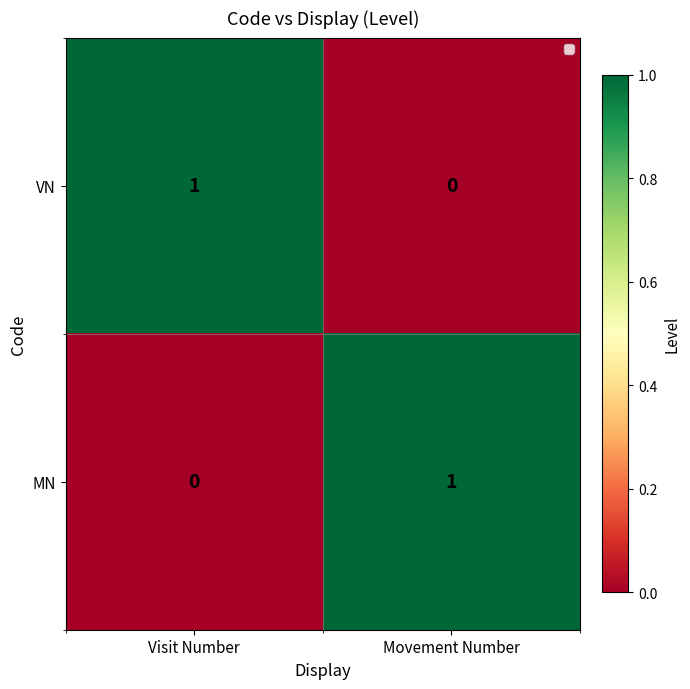

The VN series shows 1 at Visit Number. True or false?

True